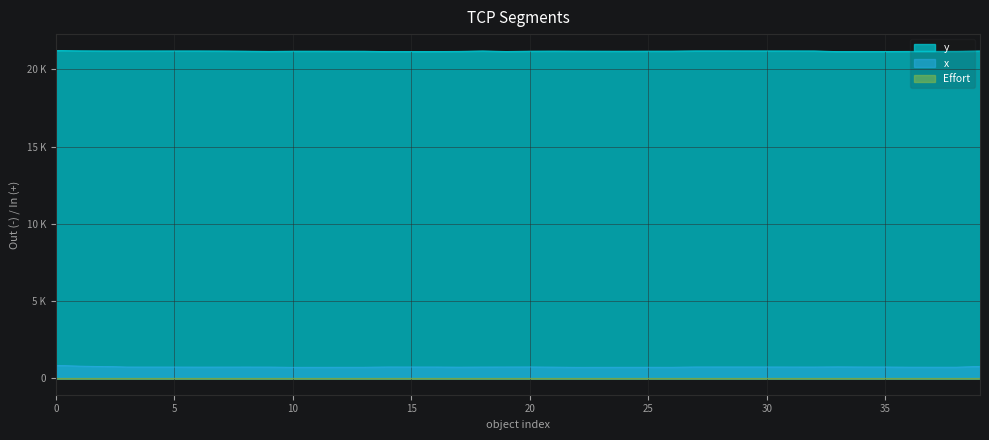

How many values in the x series are below 733?

19